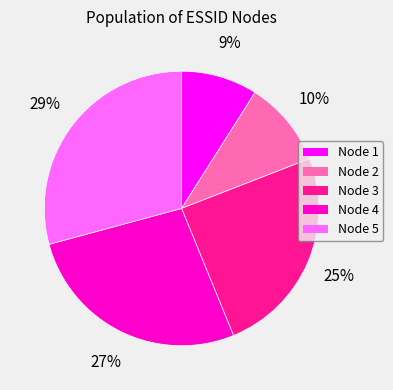

To the nearest percent, what is the average slice percentage?

20%